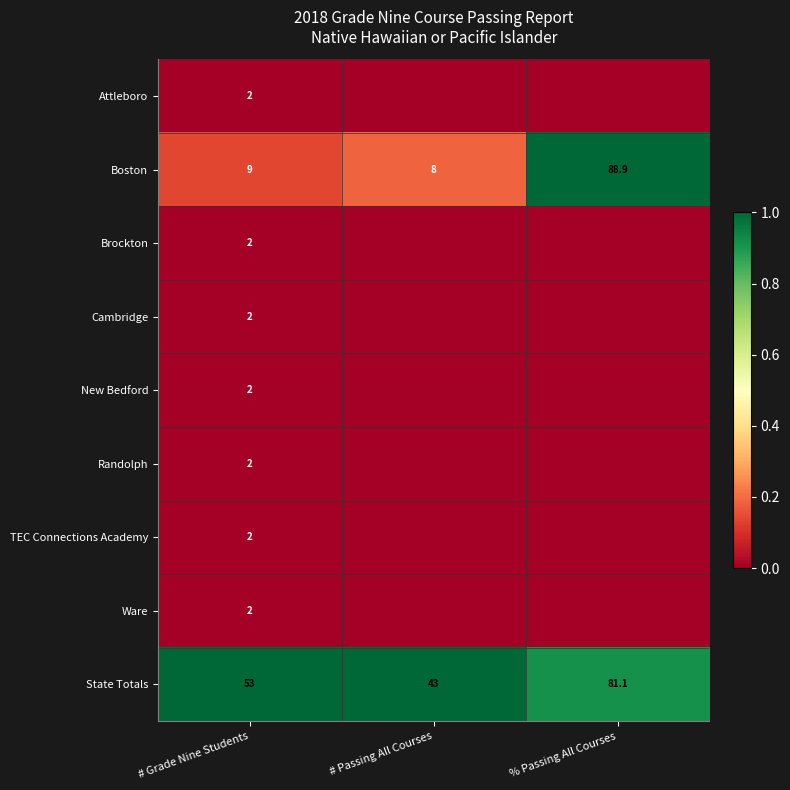

Rank the categories by Boston value from highest to lowest.

% Passing All Courses, # Grade Nine Students, # Passing All Courses